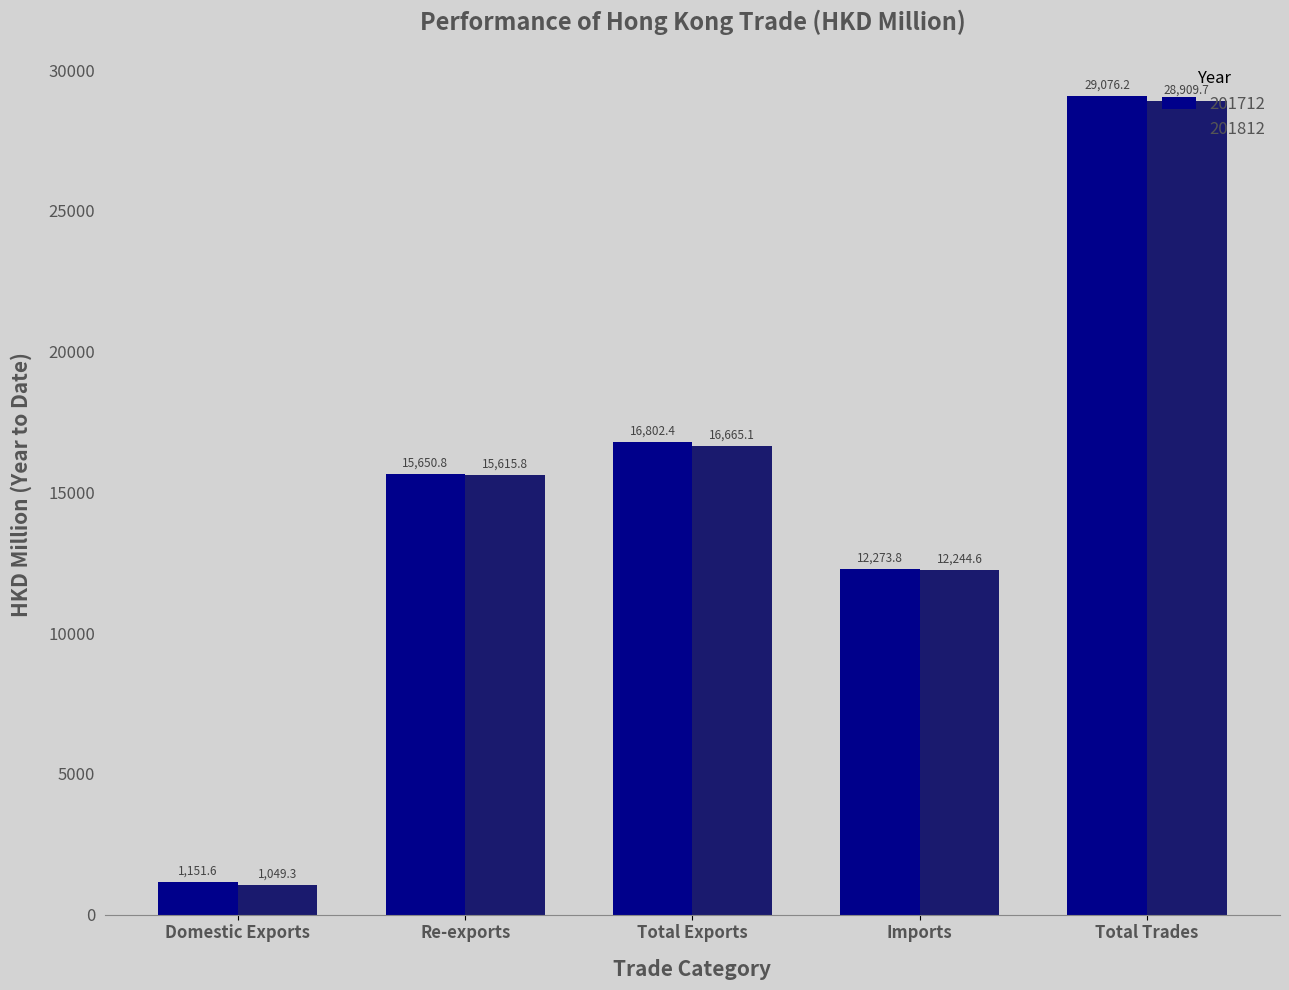

How many bars are there in total?

10